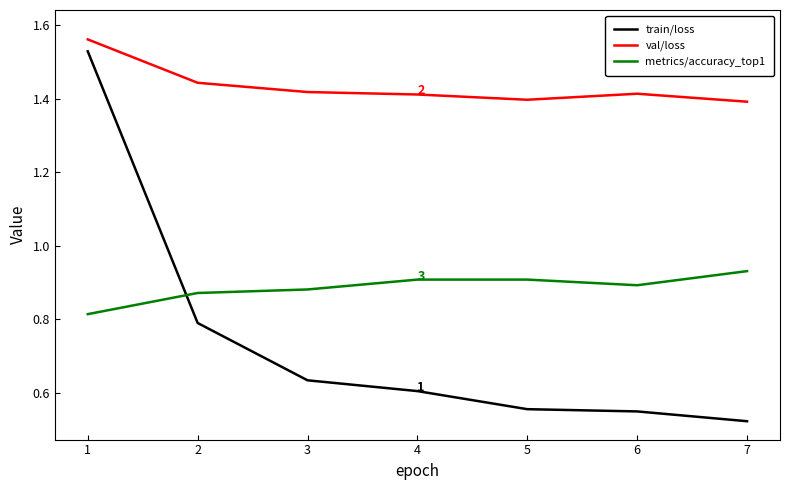

True or false: val/loss and metrics/accuracy_top1 cross at least once.

False